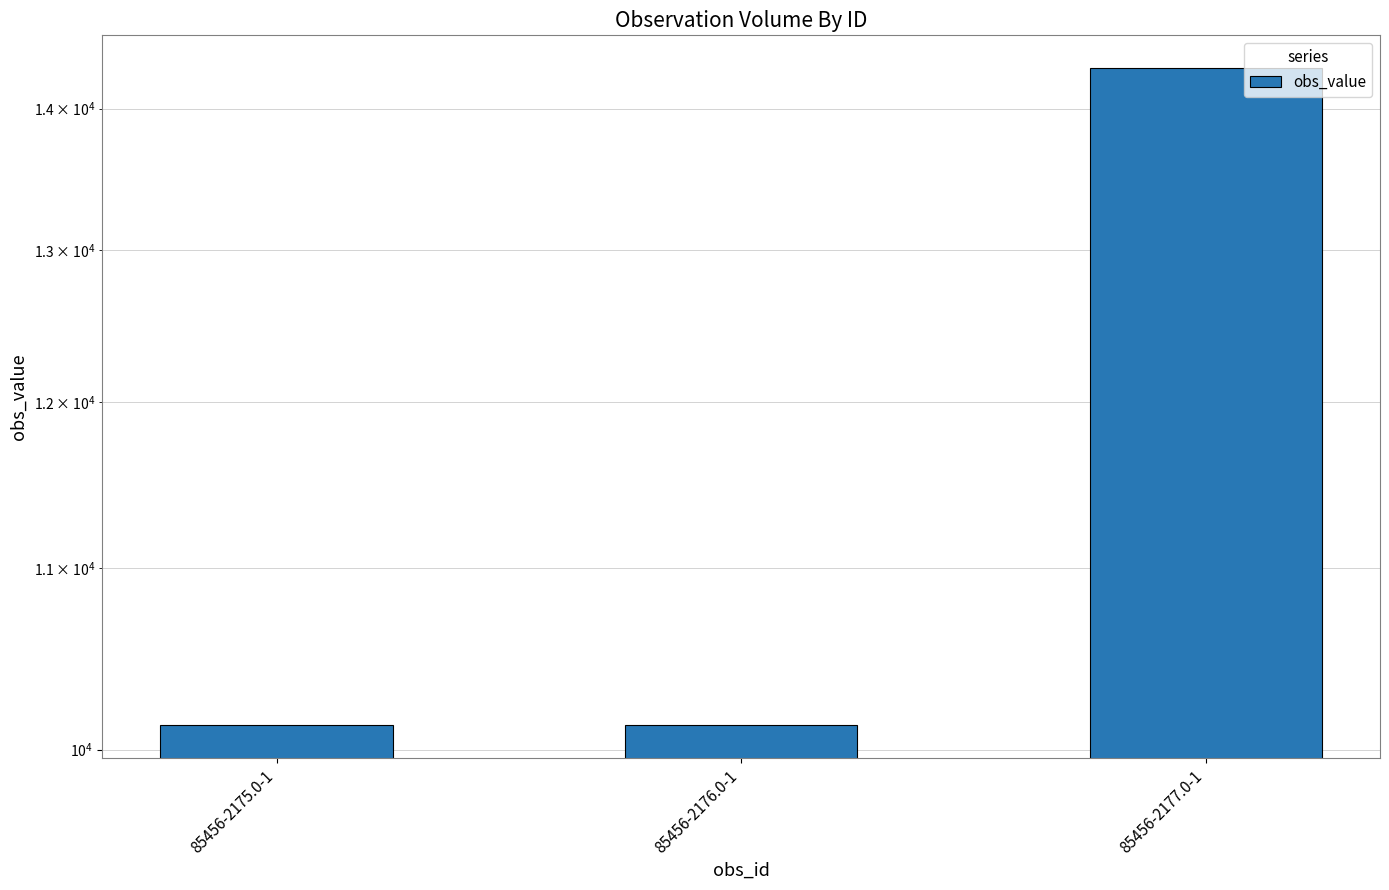

What is the change in value from 85456-2176.0-1 to 85456-2177.0-1?

+4170